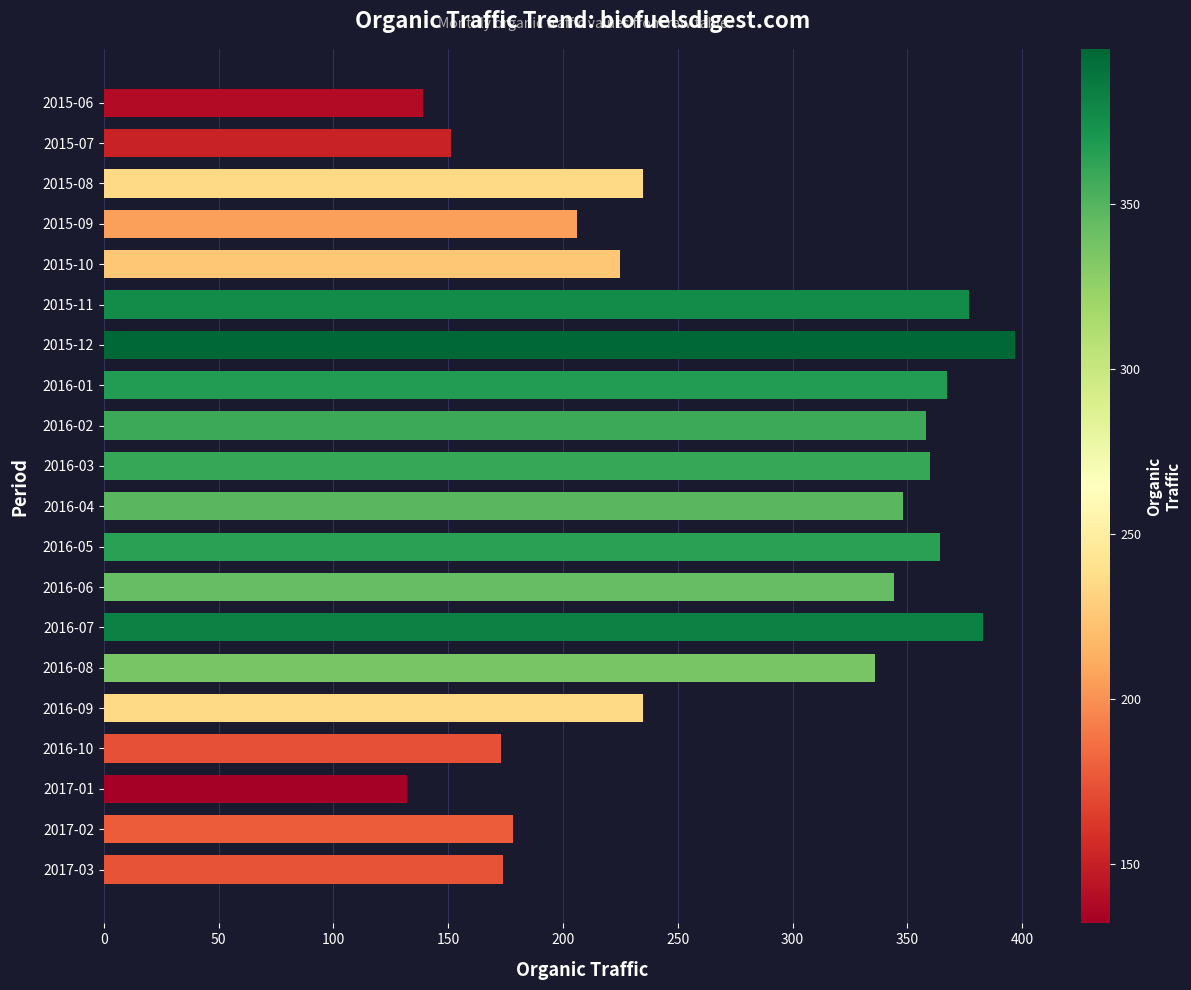

What is the change in value from 2015-09 to 2016-08?

+130